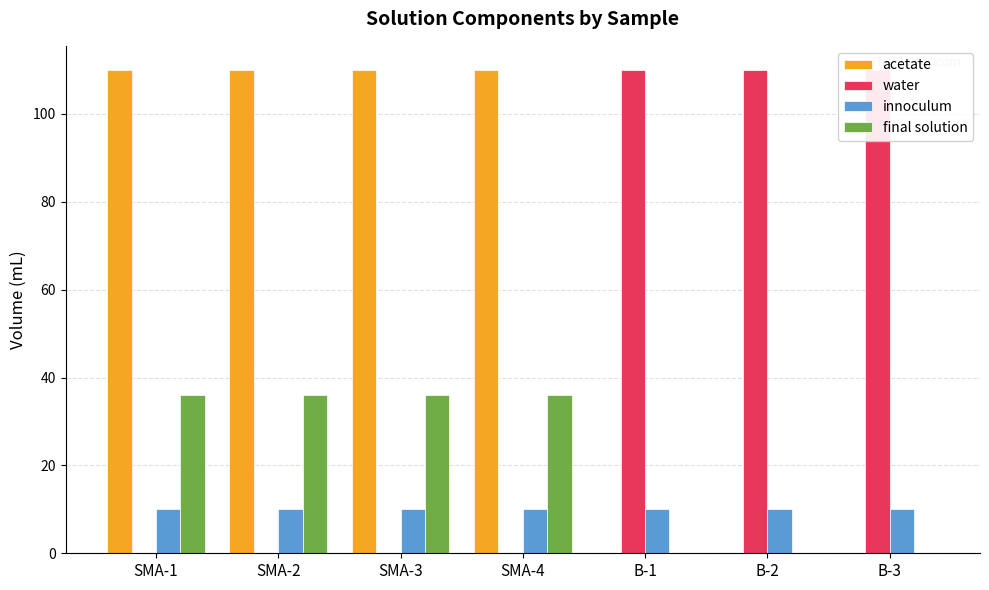

At which category is the sum across all series the highest?

SMA-1